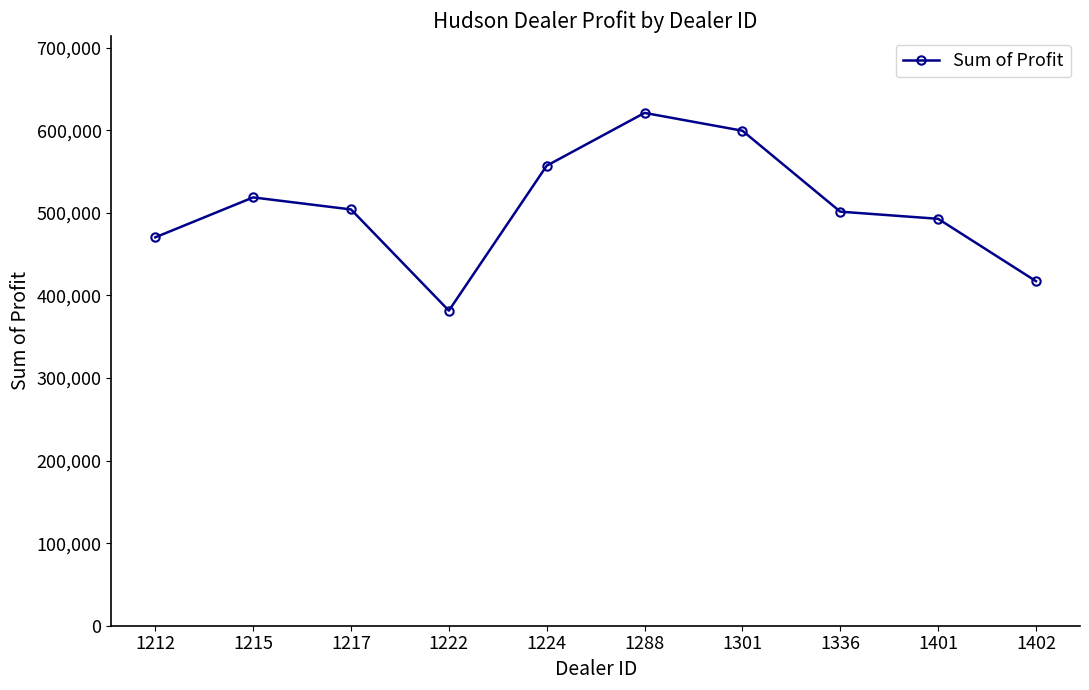

What is the approximate value at 1336?

501524.0